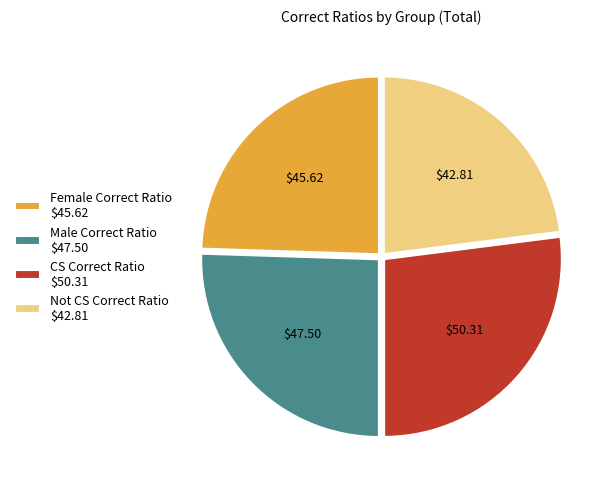

Is there any slice that represents more than half of the pie?

No